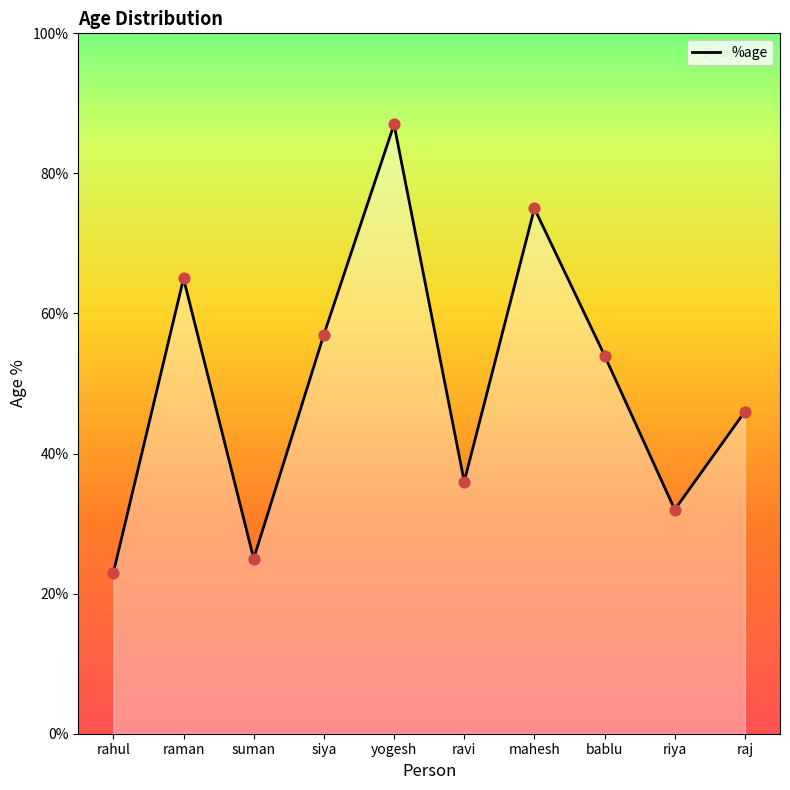

What is the ratio of the value at suman to the value at riya?

0.8